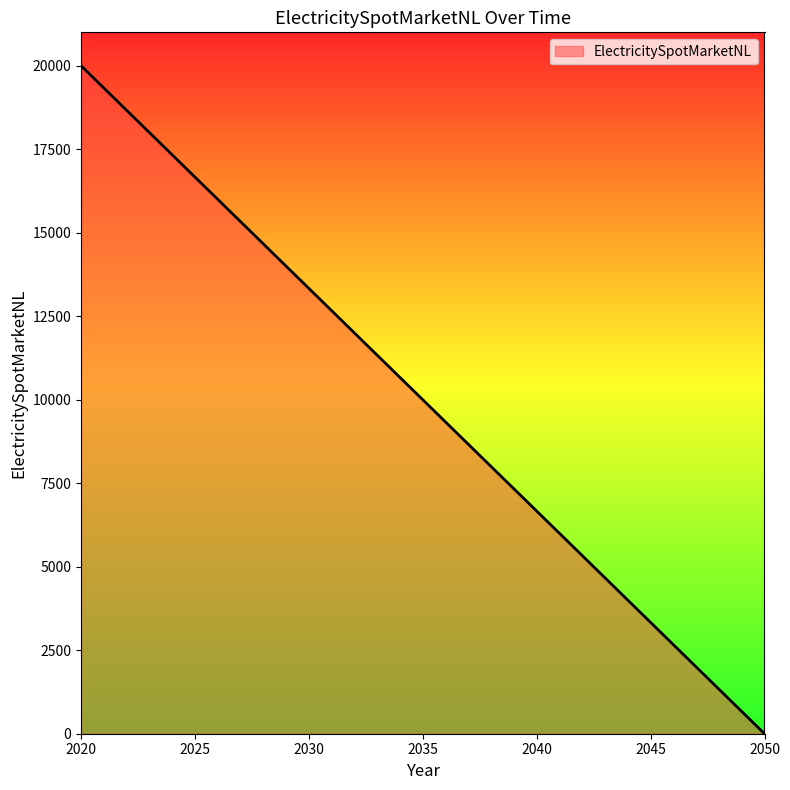

At which label is the value closest to 10000?

2020